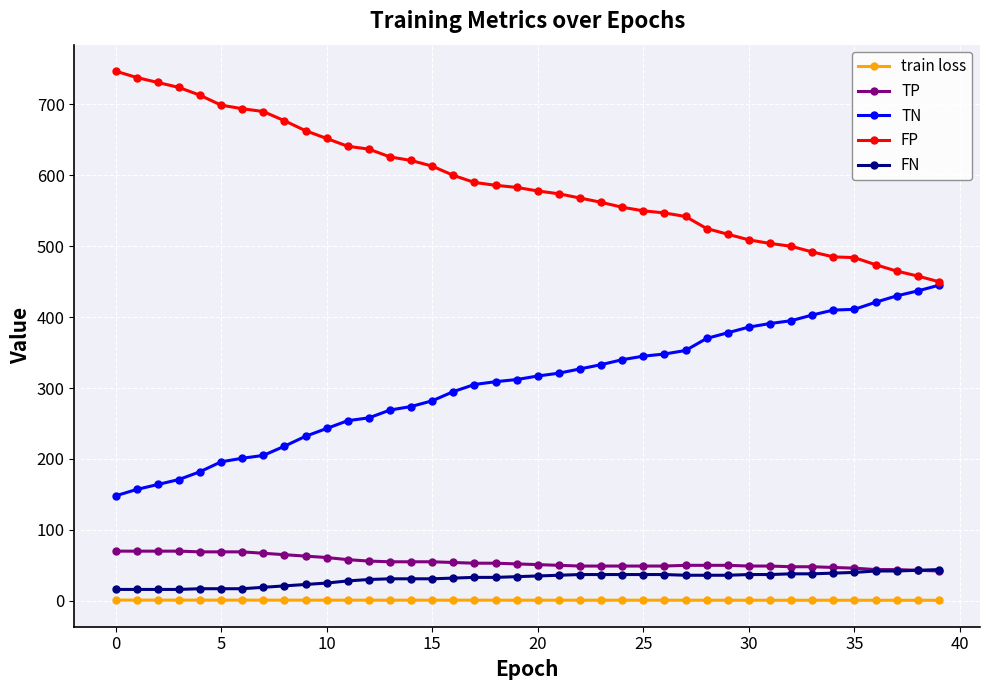

True or false: train loss and TP intersect in this chart.

False